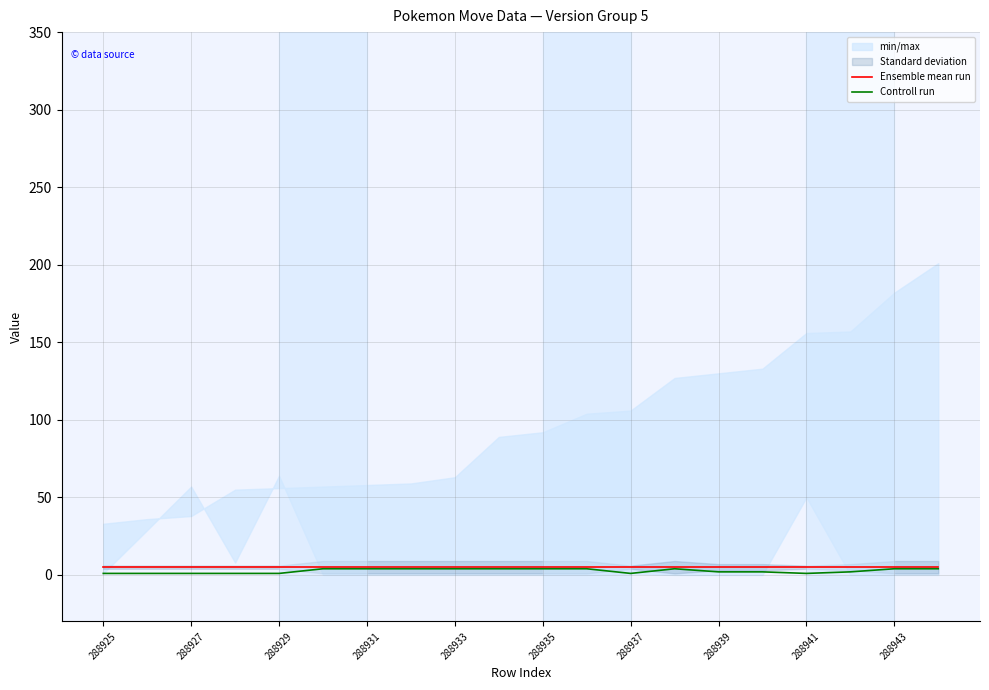

Which has a higher value, 288939 or 288943?

288939